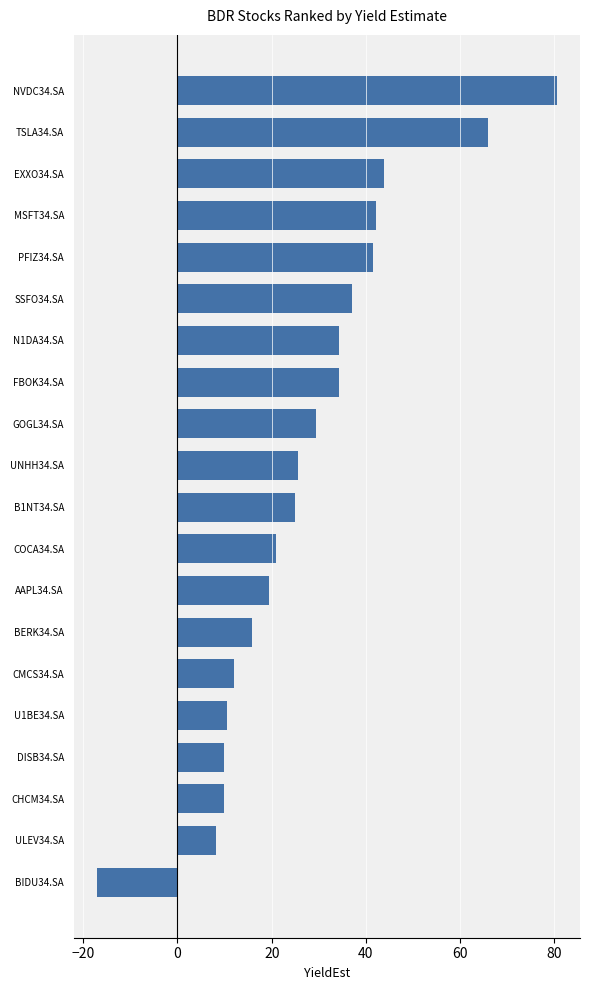

At which category does the chart reach its minimum across all series?

BIDU34.SA